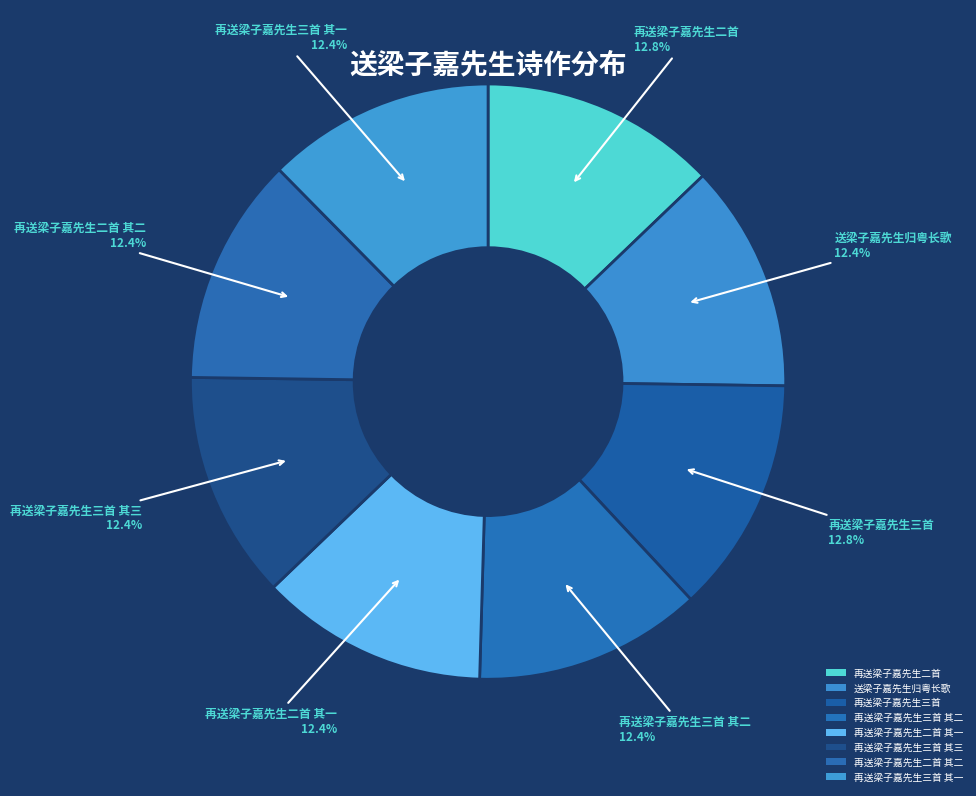

Rank the categories by value from lowest to highest.

送梁子嘉先生归粤长歌, 再送梁子嘉先生三首 其一, 再送梁子嘉先生三首 其二, 再送梁子嘉先生三首 其三, 再送梁子嘉先生二首 其一, 再送梁子嘉先生二首 其二, 再送梁子嘉先生二首, 再送梁子嘉先生三首